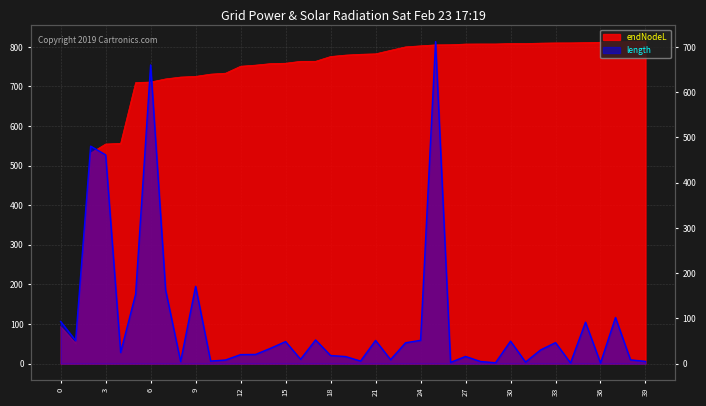

True or false: length and endNodeL cross at least once.

False